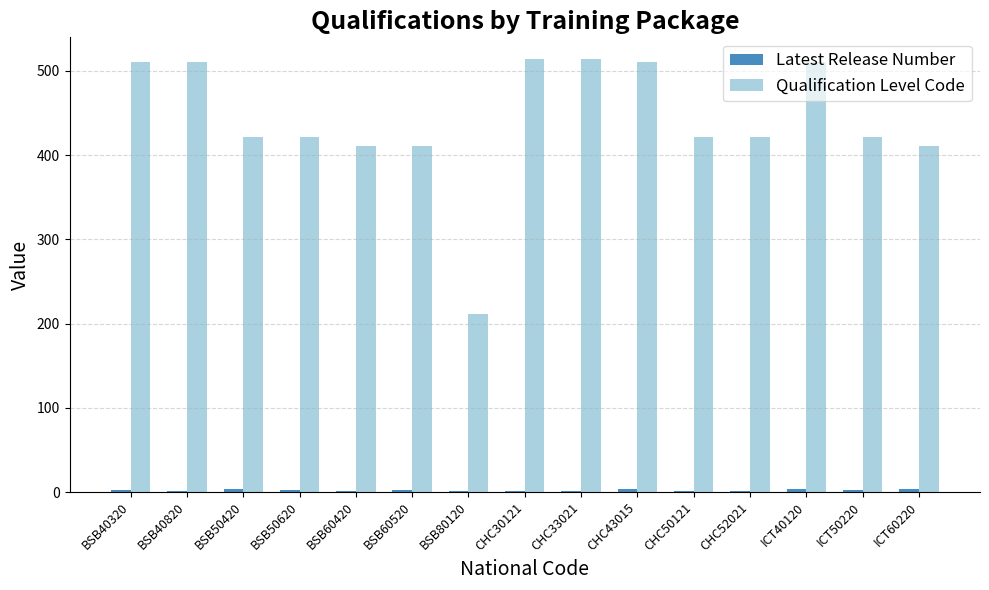

What is the greatest value displayed?

514